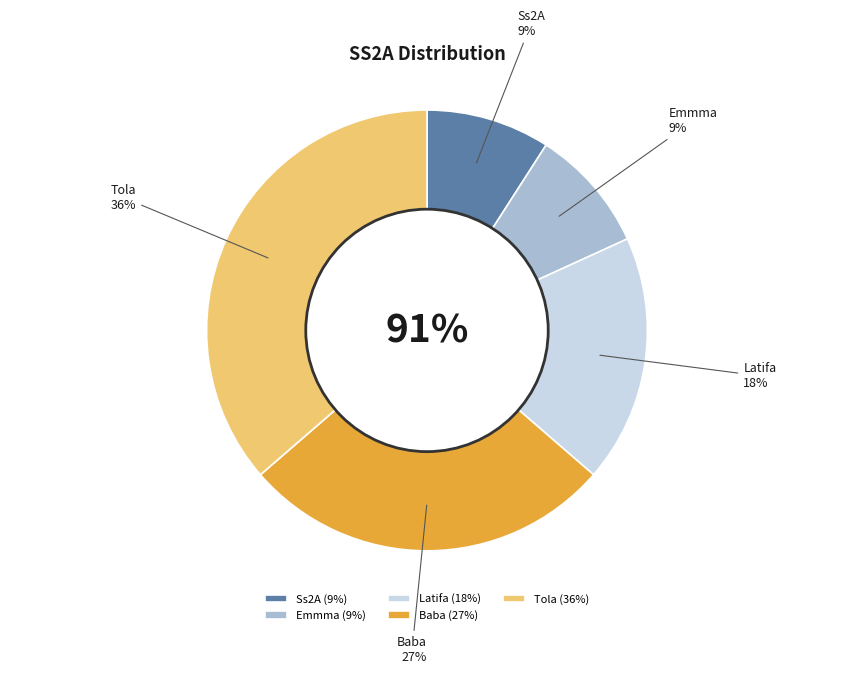

Does Latifa represent more than half of the total?

No